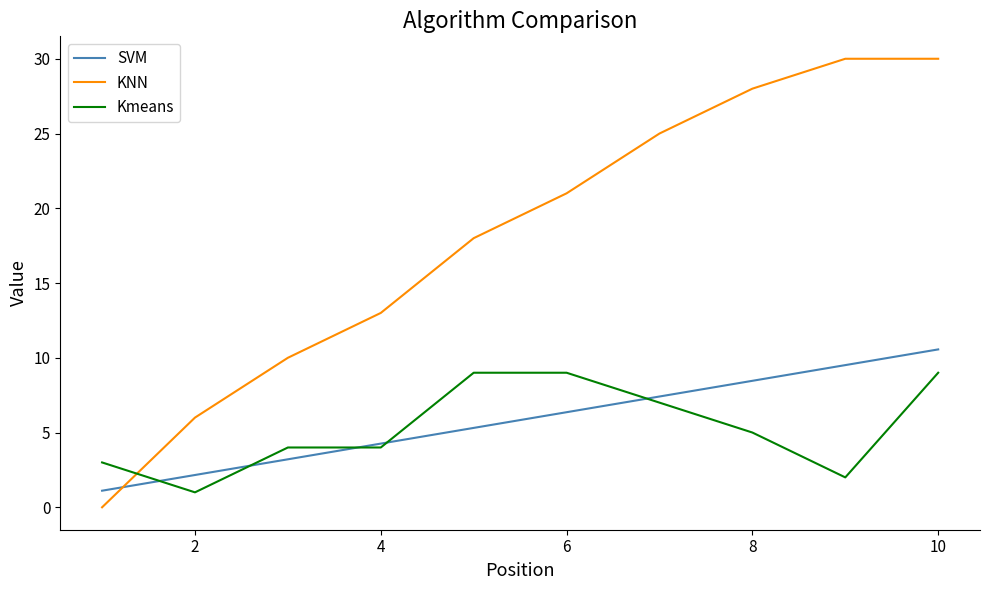

What is the average value of the Kmeans series?

5.3